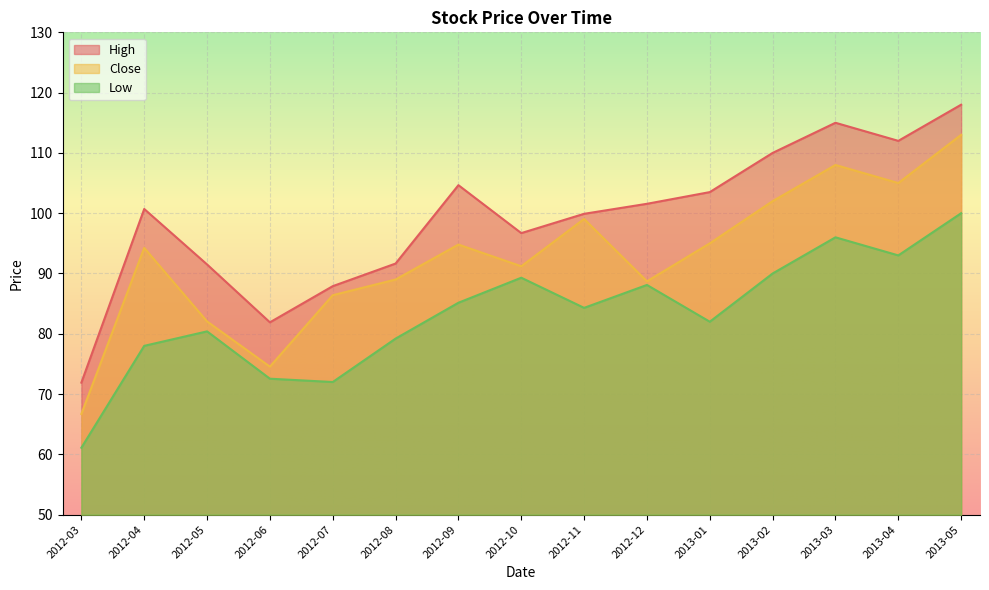

What is the maximum value shown in the chart?

118.0